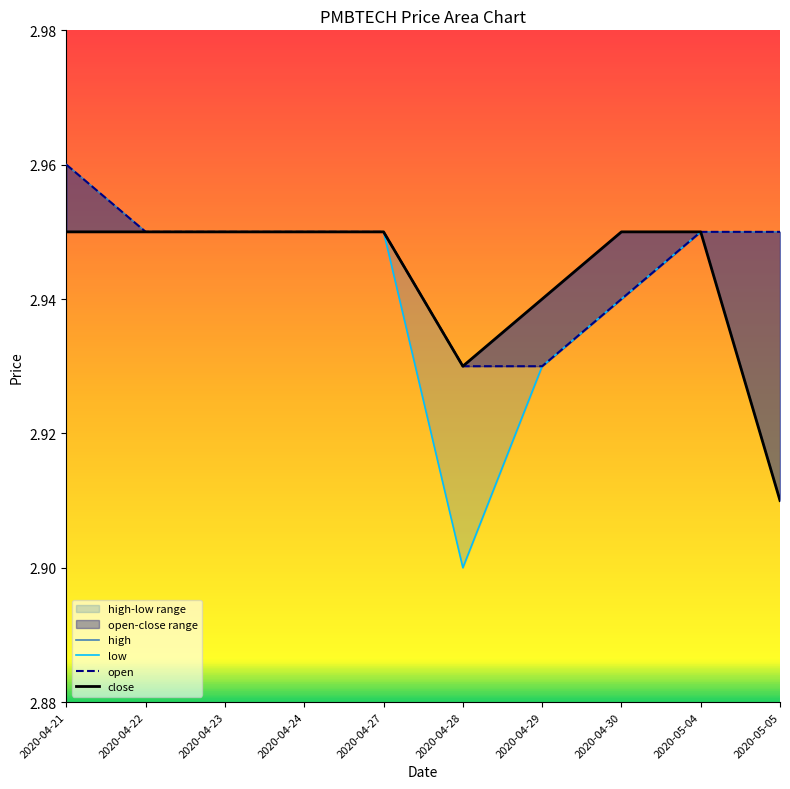

Reading left to right, what are all the values shown in this chart?

high: 3.0	3.0	3.0	3.0	3.0	2.9	2.9	3.0	3.0	3.0
low: 3.0	3.0	3.0	3.0	3.0	2.9	2.9	2.9	3.0	2.9
open: 3.0	3.0	3.0	3.0	3.0	2.9	2.9	2.9	3.0	3.0
close: 3.0	3.0	3.0	3.0	3.0	2.9	2.9	3.0	3.0	2.9